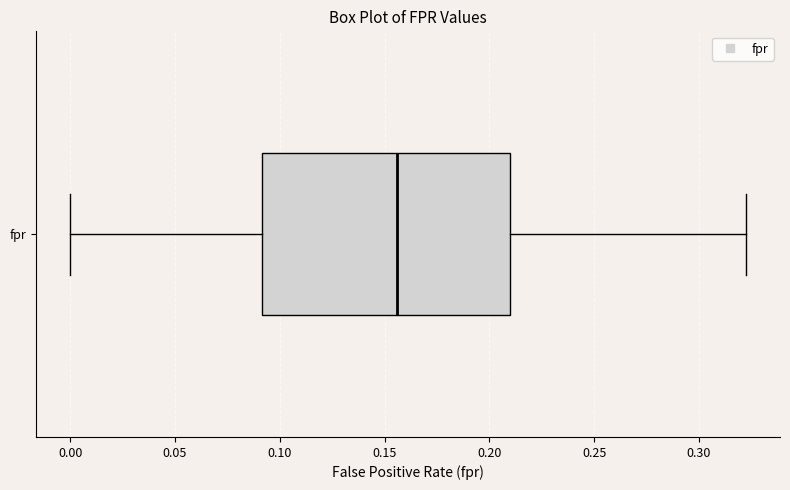

Read this box plot against the x-axis: the position of the median line, the range covered by the box, and the ends of both whiskers. The values are not printed on the chart, so give them approximately, as read against the axis.

median 0.155, box 0.090 to 0.210, whiskers 0.000 to 0.325